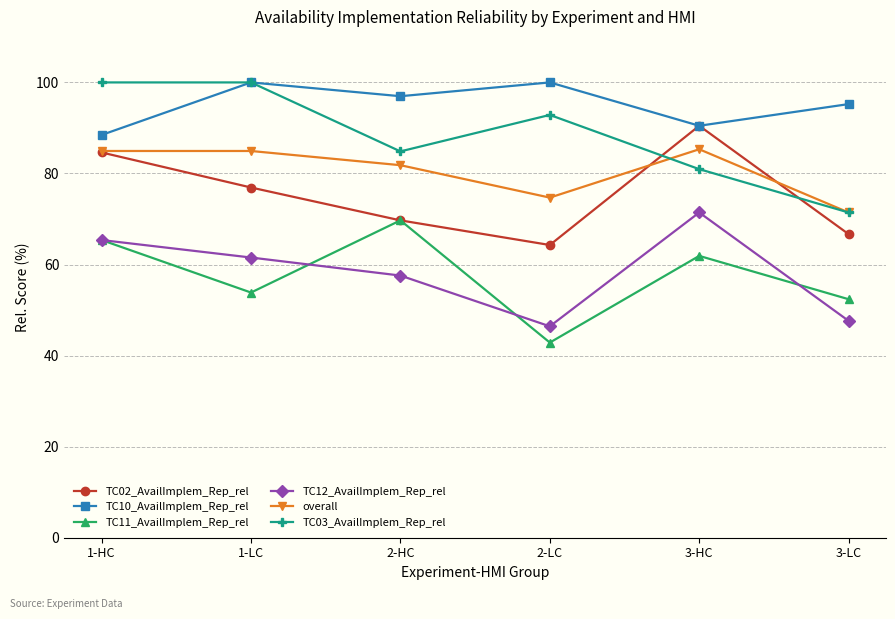

At which label does TC11_AvailImplem_Rep_rel reach its minimum?

2-LC